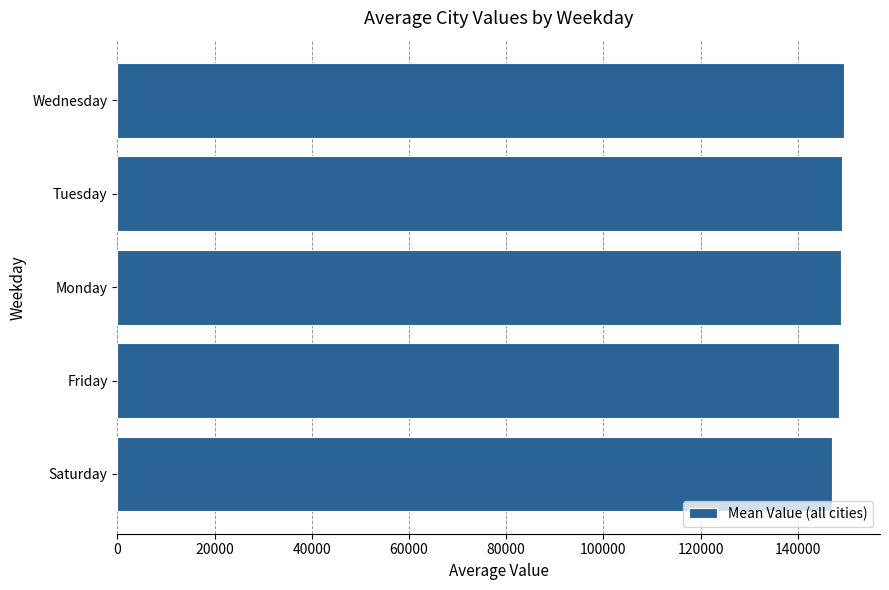

What is the greatest value displayed?

149462.7